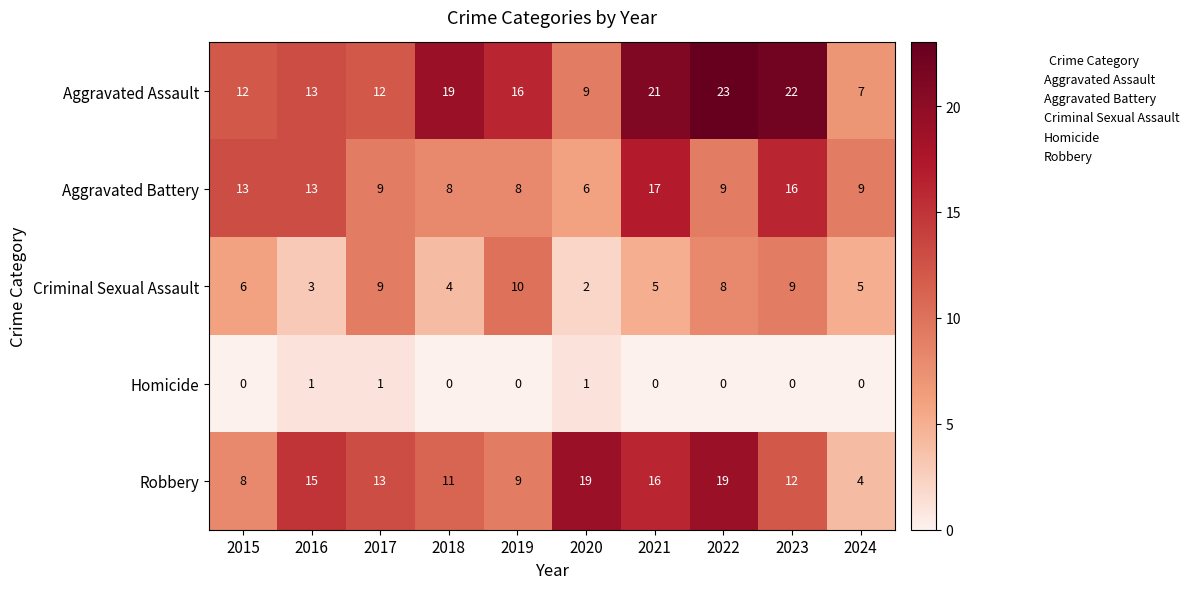

What is the total value across all series at 2015?

39